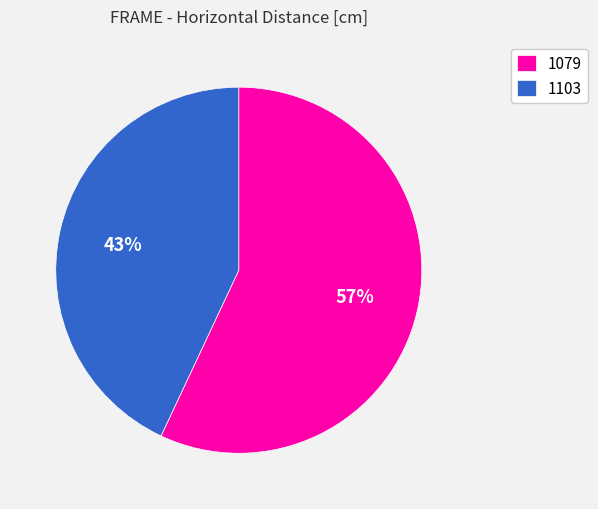

How many segments does this pie chart have?

2